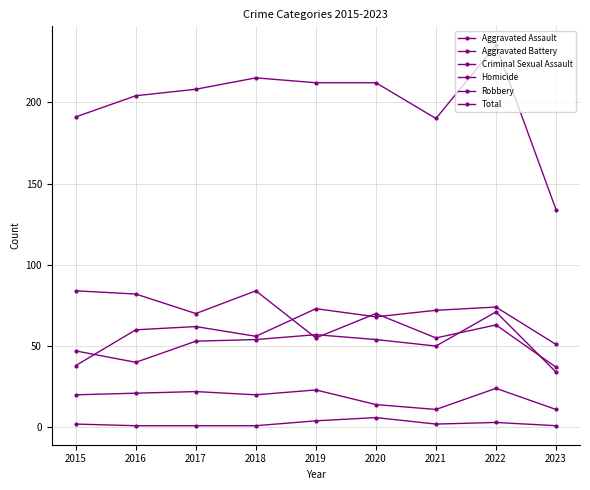

What is the spread (max minus min) of values at 2021?

188